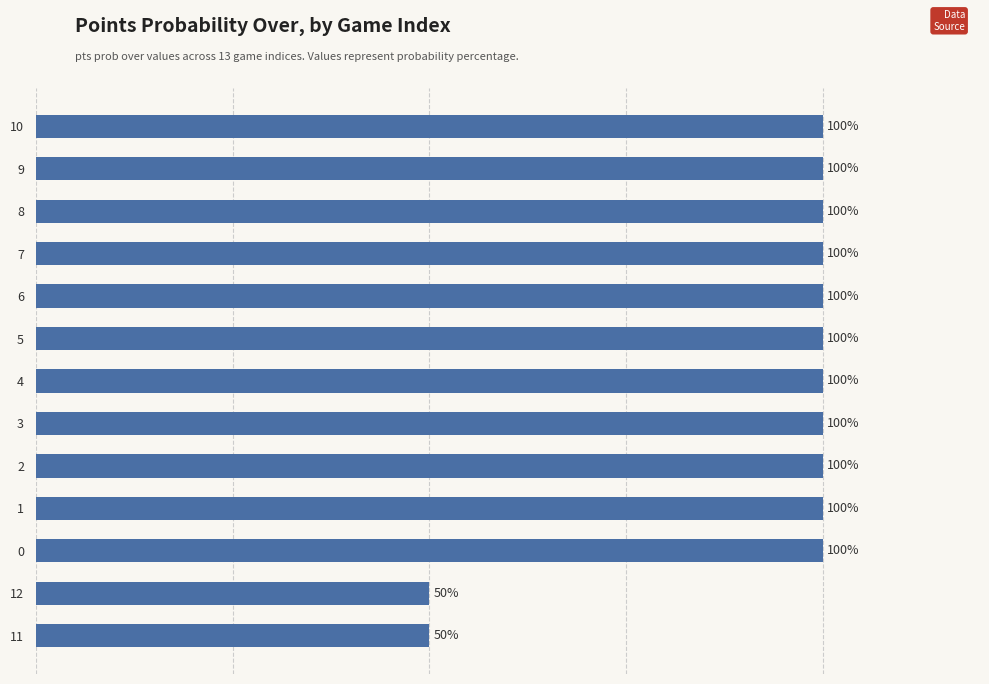

What is the smallest value displayed?

50